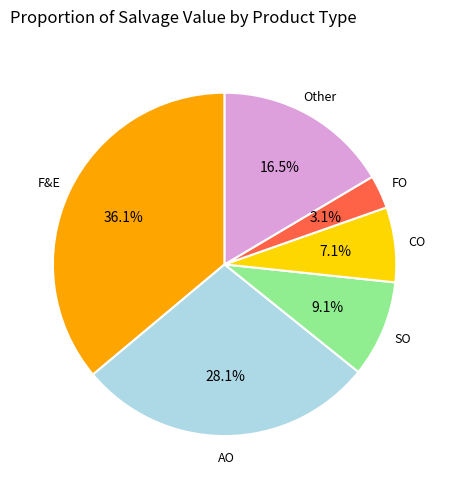

Is there a majority slice in this chart?

No